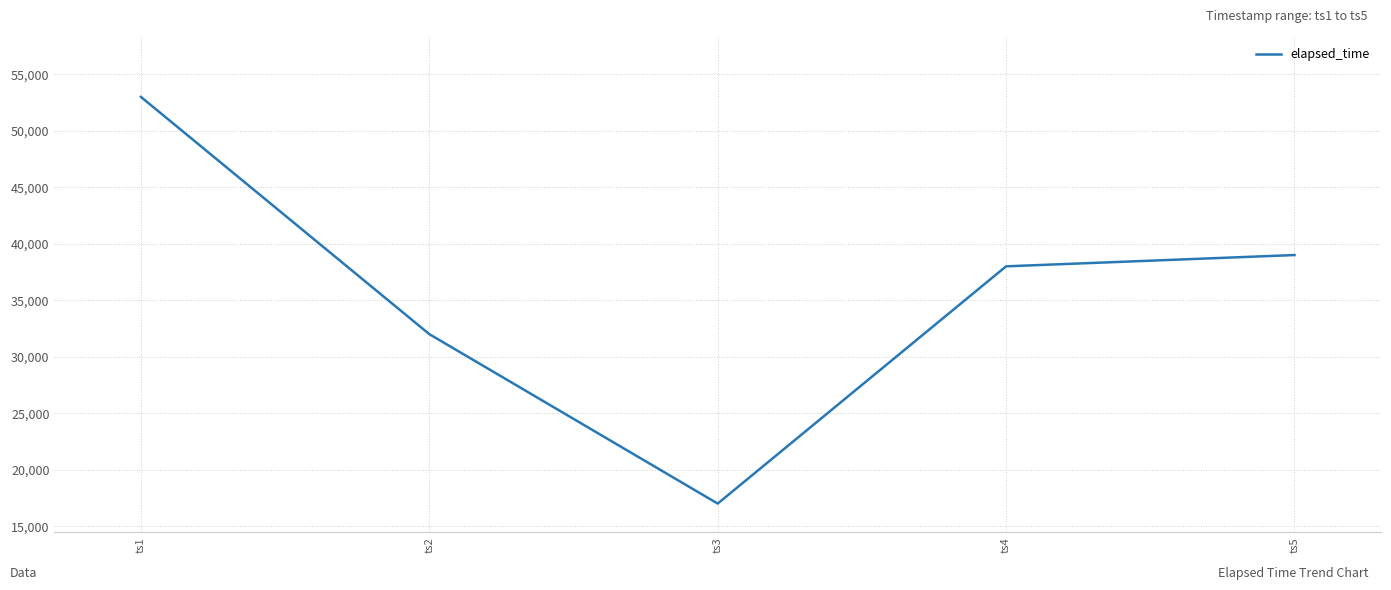

Which label corresponds to the largest value in the chart?

ts1